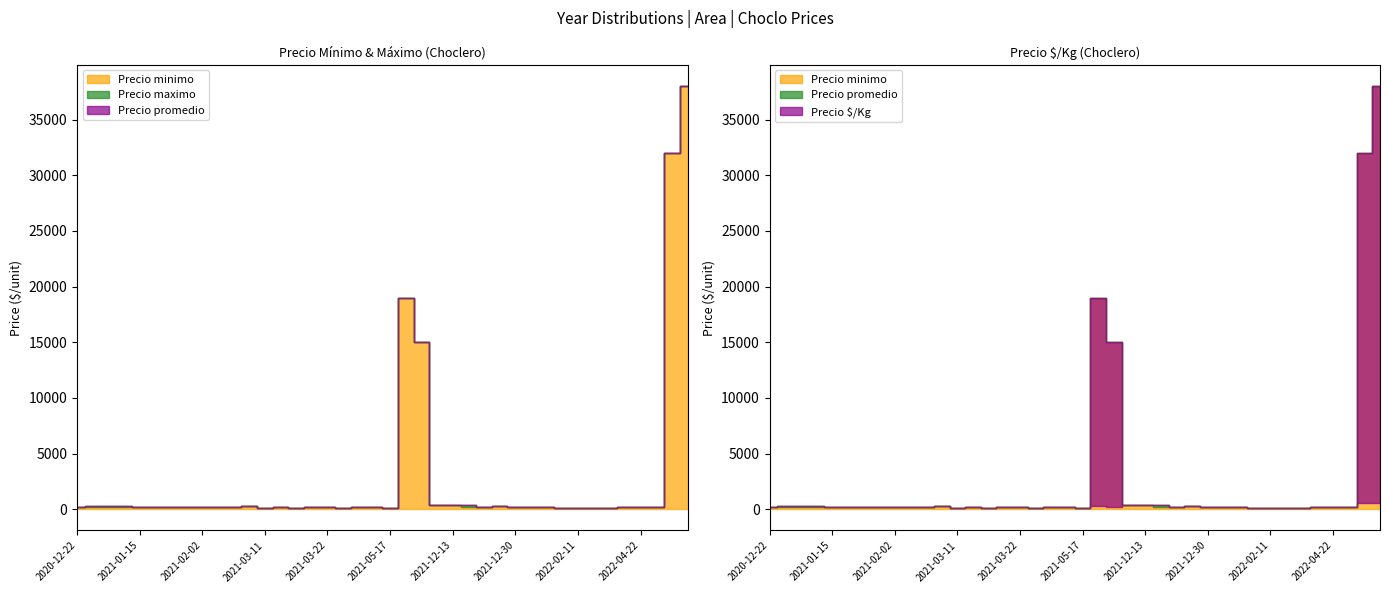

What is the sum of the Precio maximo values at 2021-01-14 and 2021-01-19?

530